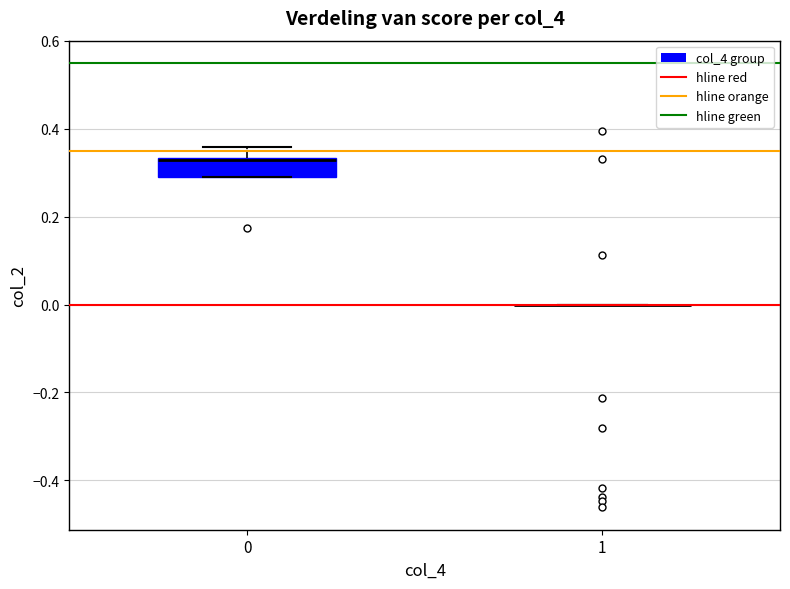

Reading left to right, read every box against the y-axis: the position of its median line, the range the box covers, and the ends of its whiskers. The values are not printed on the chart, so give them approximately, as read against the axis.

0: median 0.32 (drawn on the box's upper edge), box 0.30 to 0.34, whiskers 0.30 to 0.36
1: box collapsed to a line at 0.00, whiskers 0.00 to 0.00